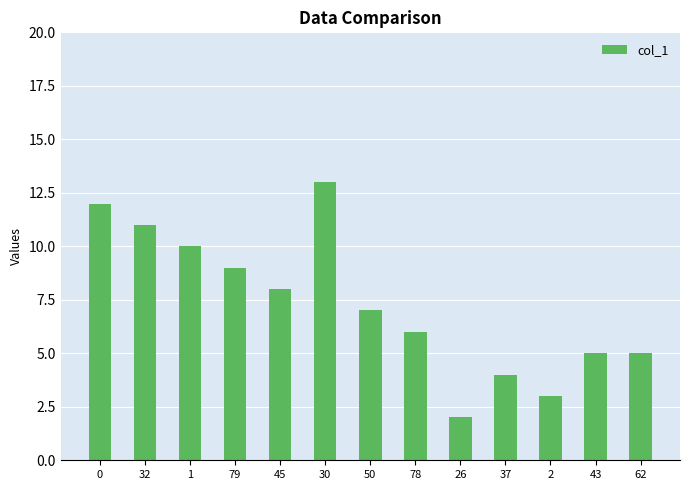

Where is the data nearest to the value 7?

50